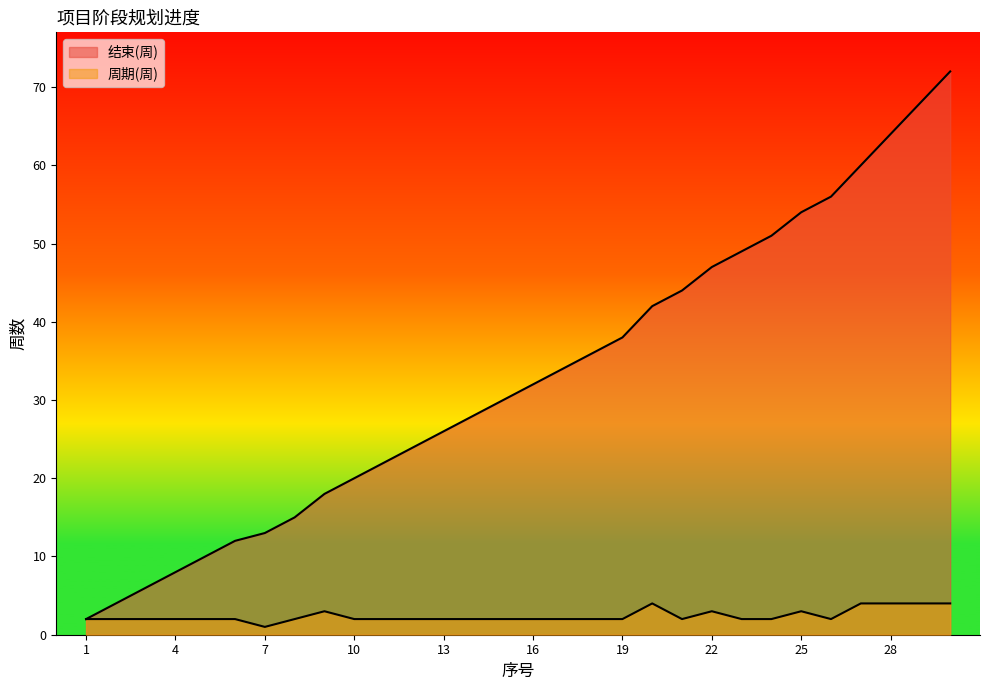

How many interior local peaks does the 周期(周) series have?

4